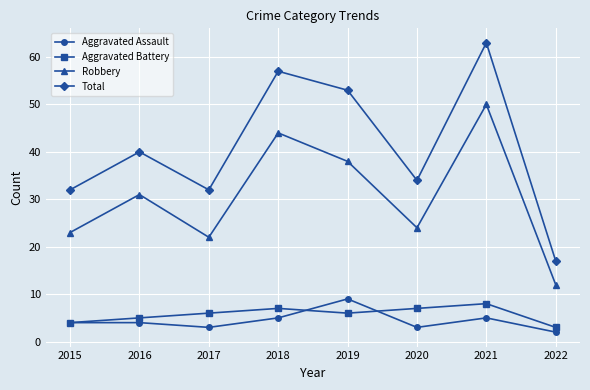

True or false: Robbery and Aggravated Battery intersect in this chart.

False